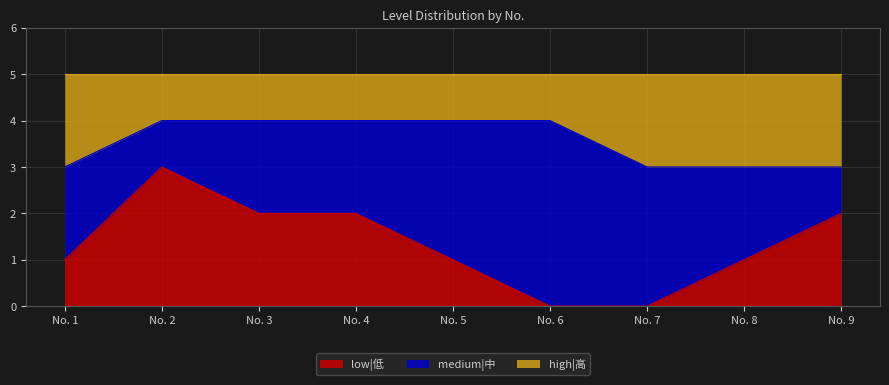

At which label does low|低 reach its peak?

No. 2